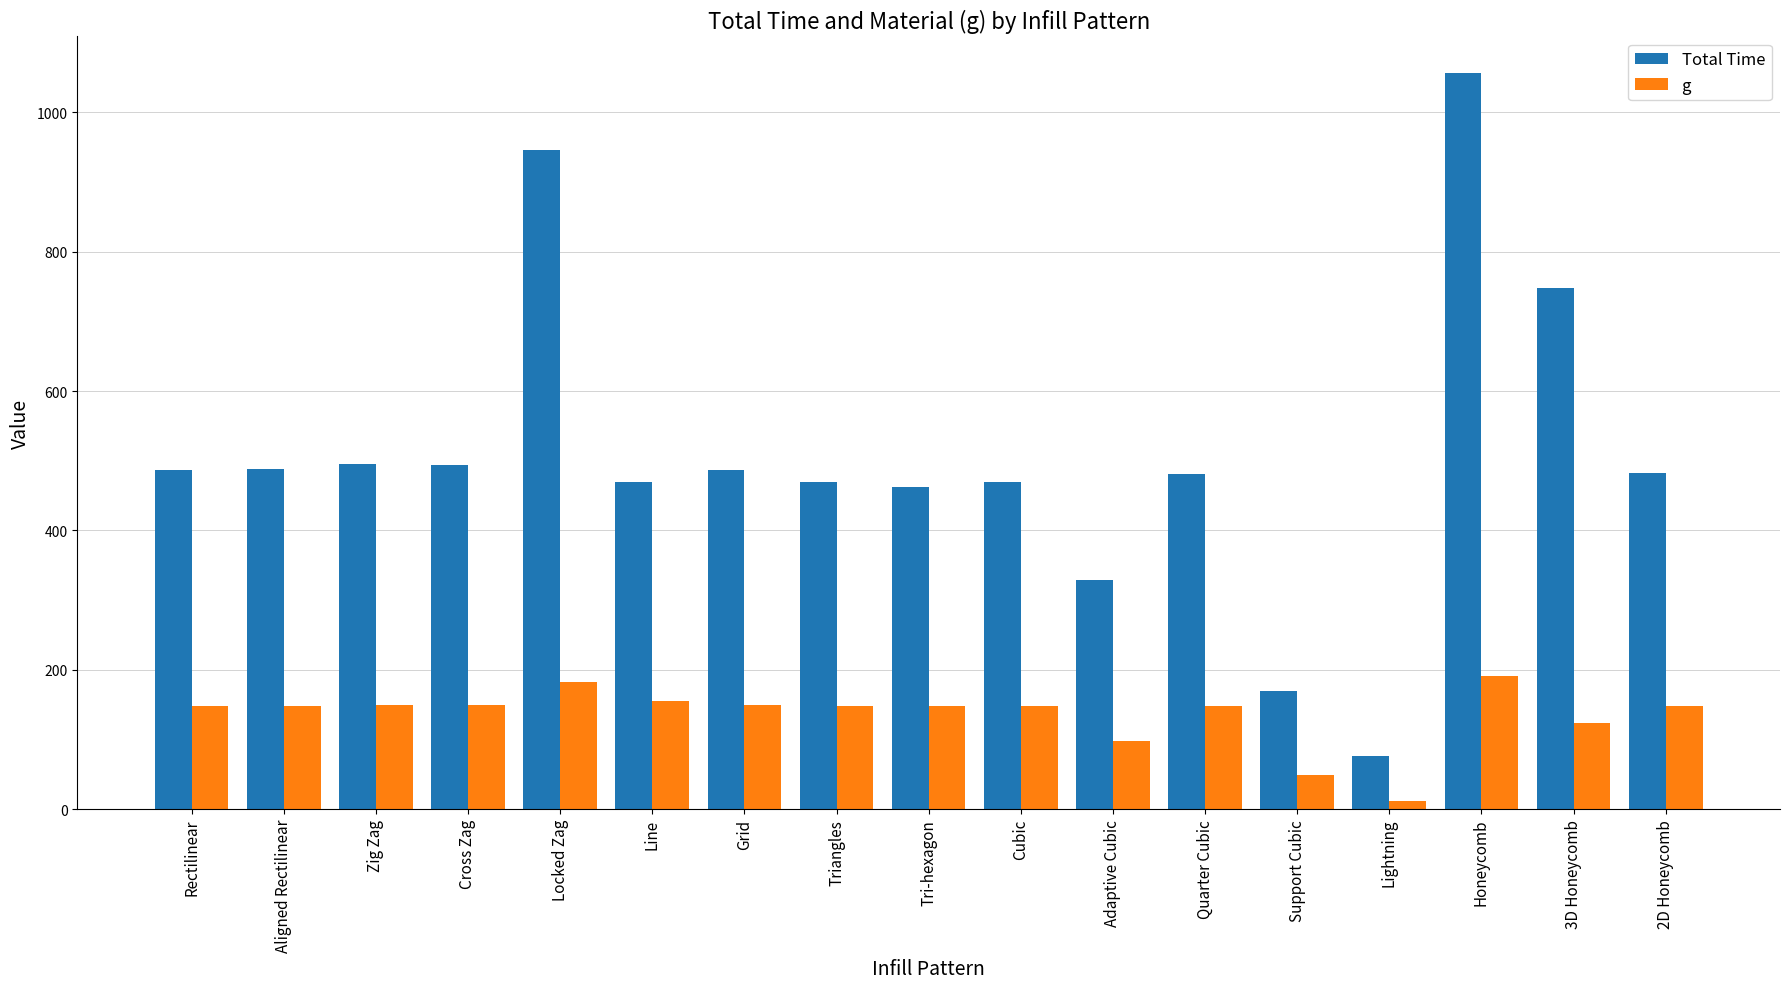

What is the minimum value shown in the chart?

12.3